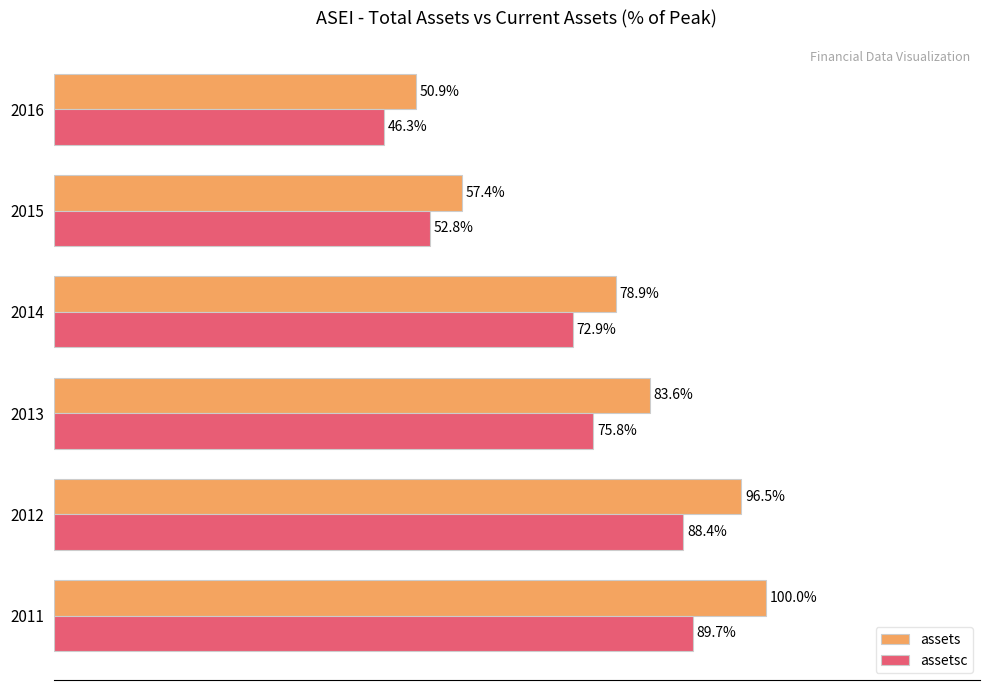

Which series has the widest spread of values?

assets